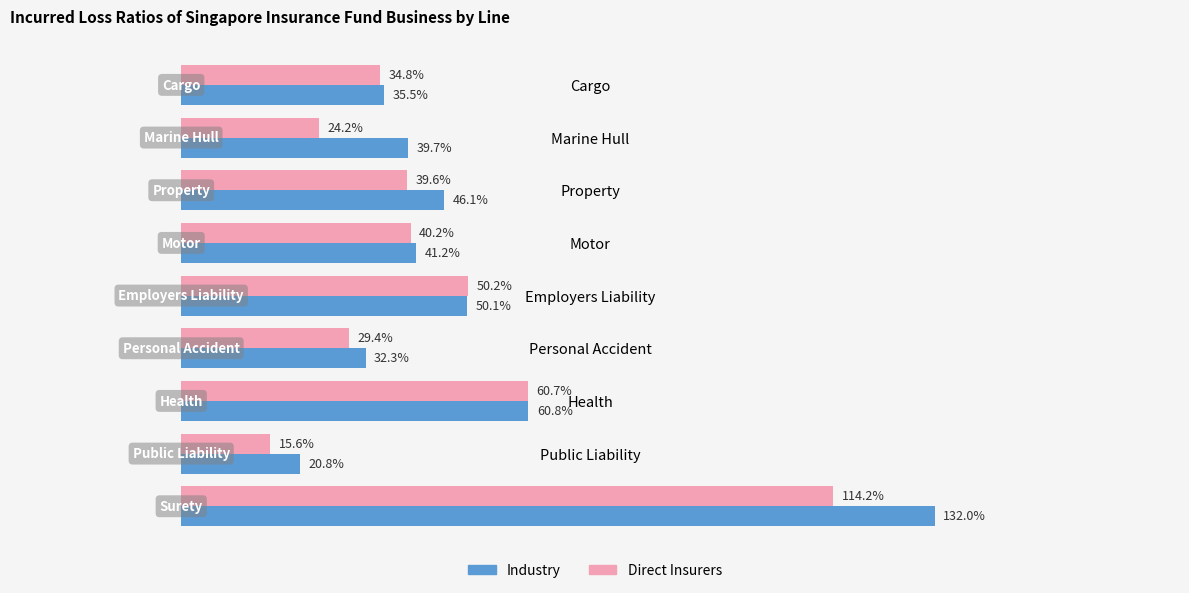

At which category is the sum across all series the highest?

Surety